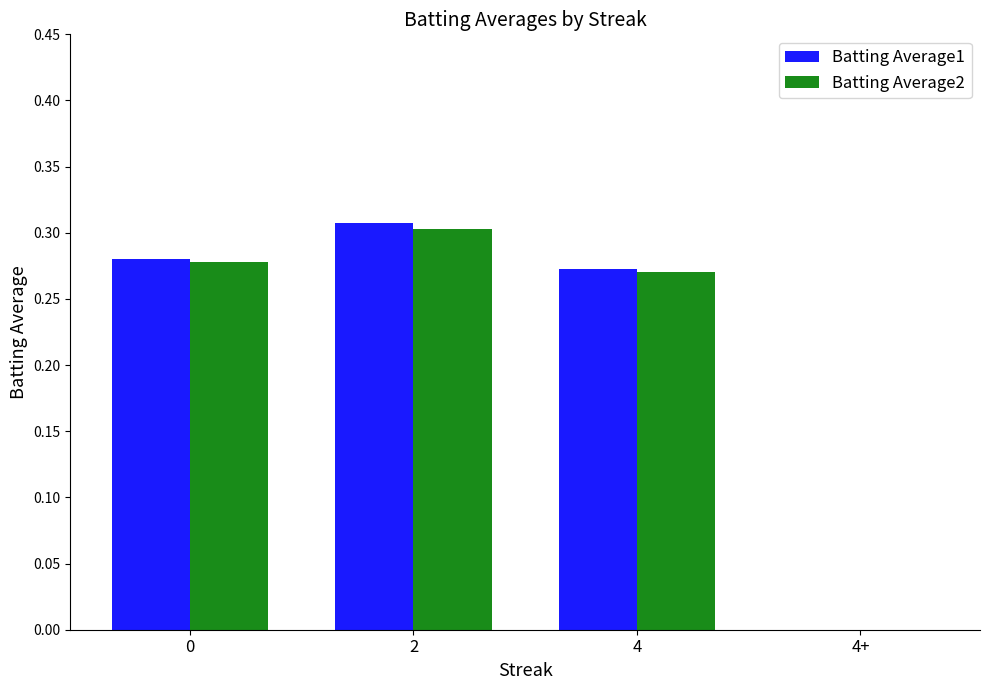

Are the bars grouped side by side (vs. stacked)?

Yes